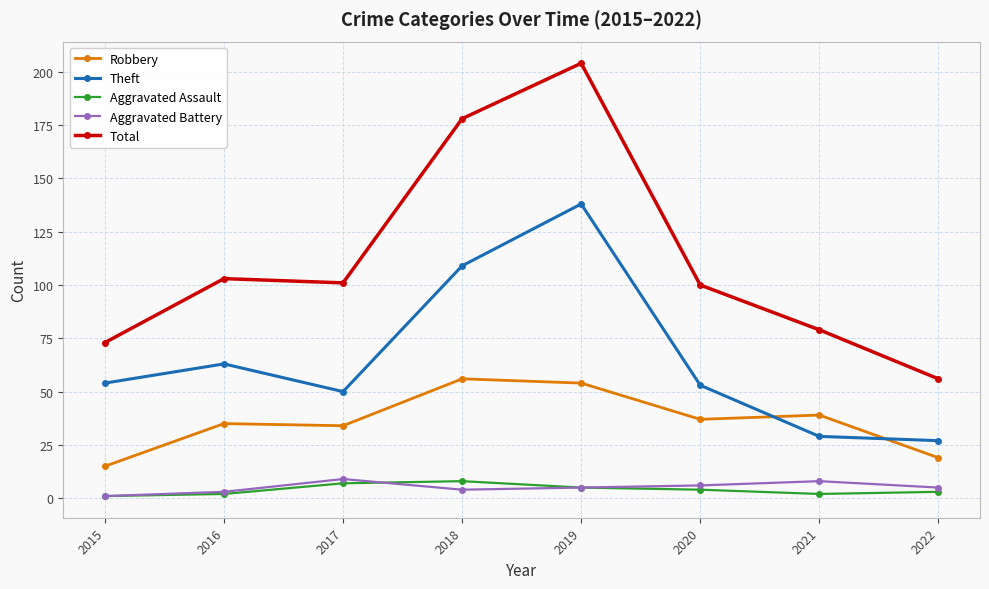

True or false: Total and Aggravated Battery intersect in this chart.

False